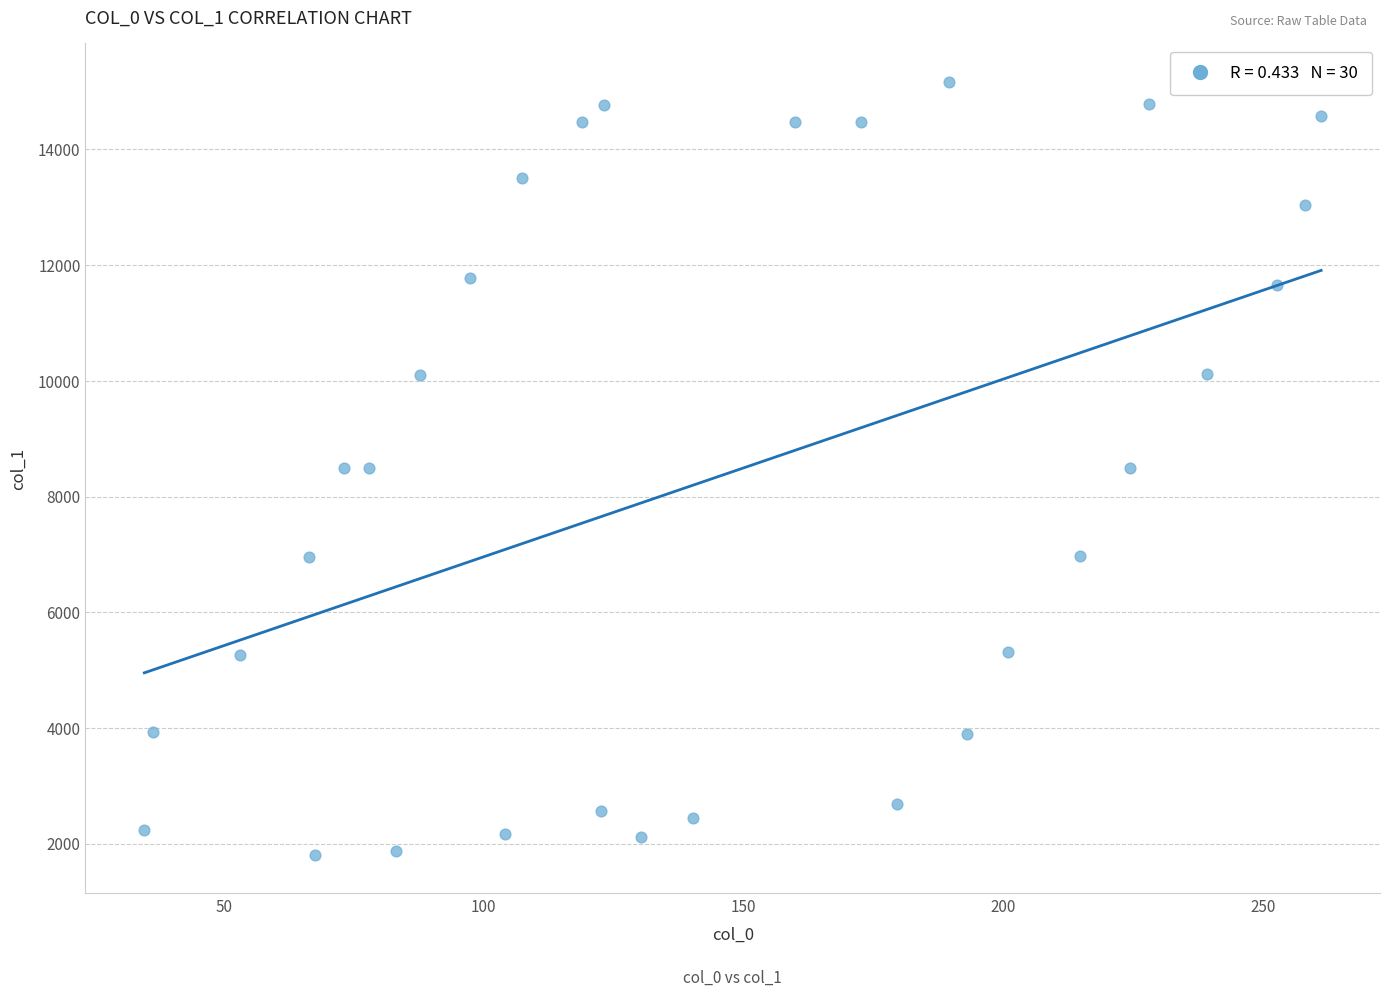

What is the range of Y values (max minus min)?

13358.1